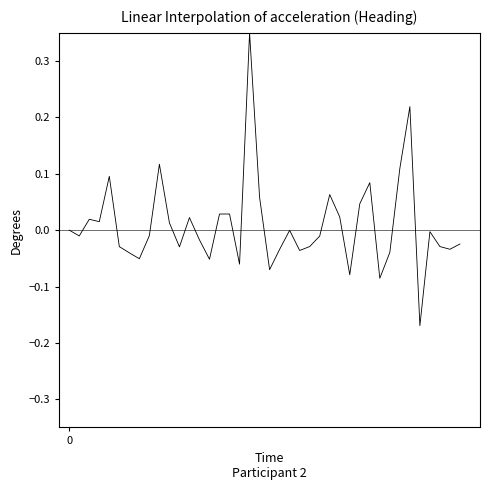

What is the difference between the maximum and minimum values?

0.5